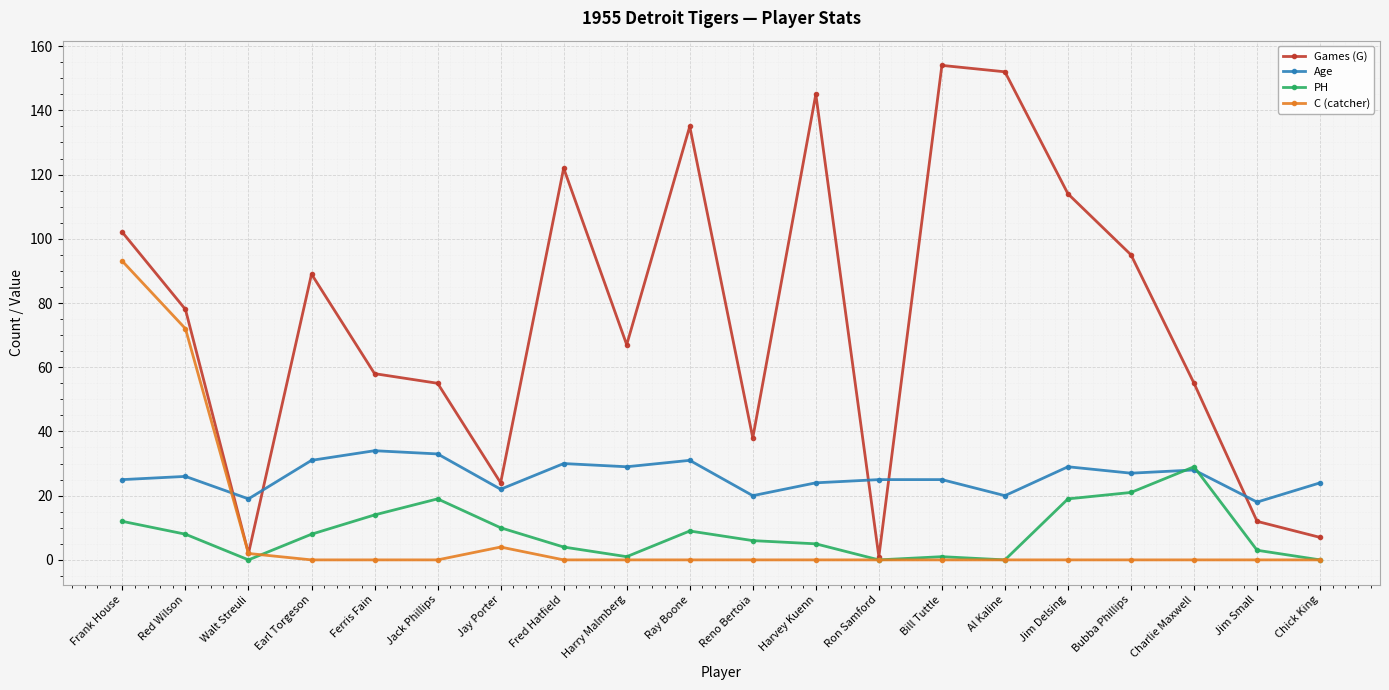

Which series changed the most between Harry Malmberg and Charlie Maxwell?

PH